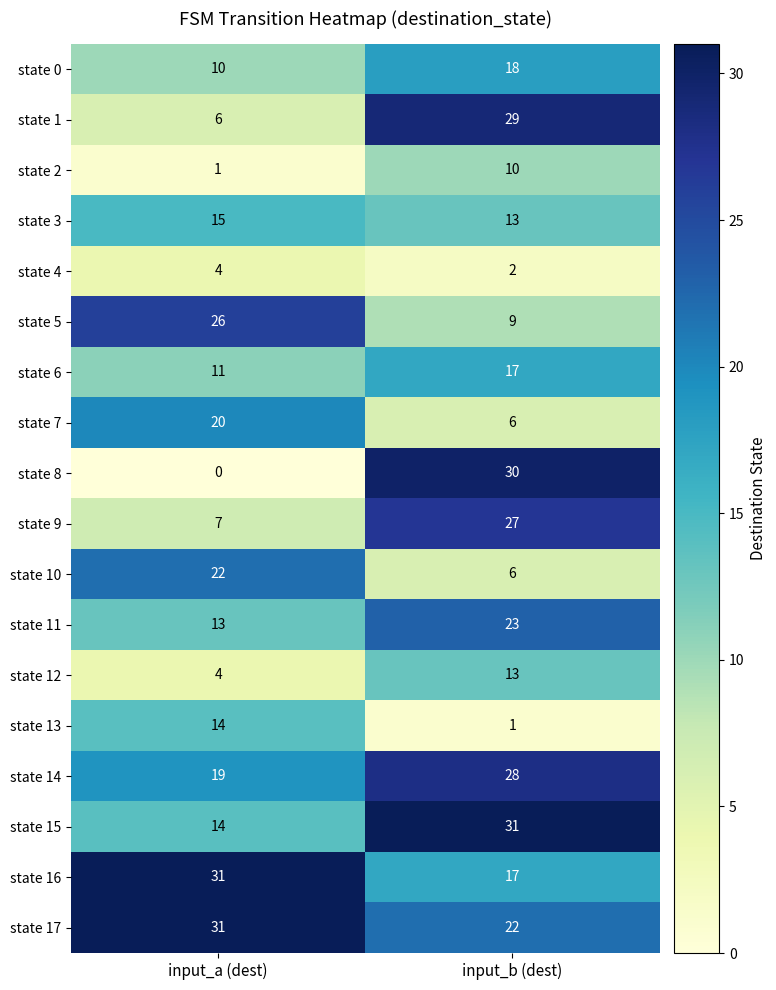

Which series has the largest range (max minus min)?

state 8